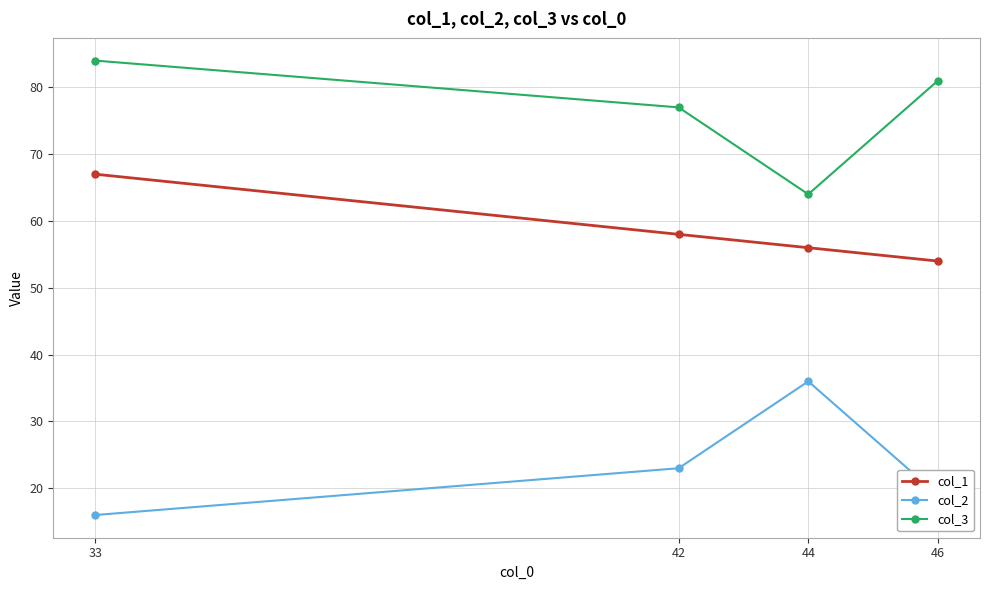

What is the smallest value displayed?

16